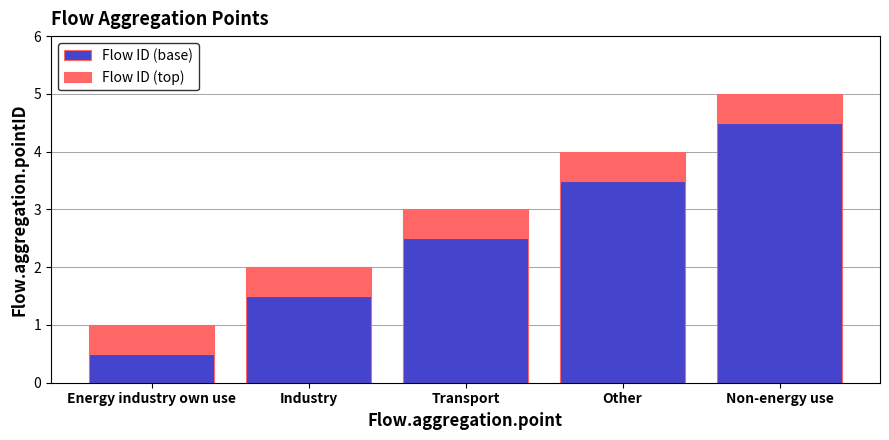

Where does the Flow ID (base) series first go above 2?

Transport